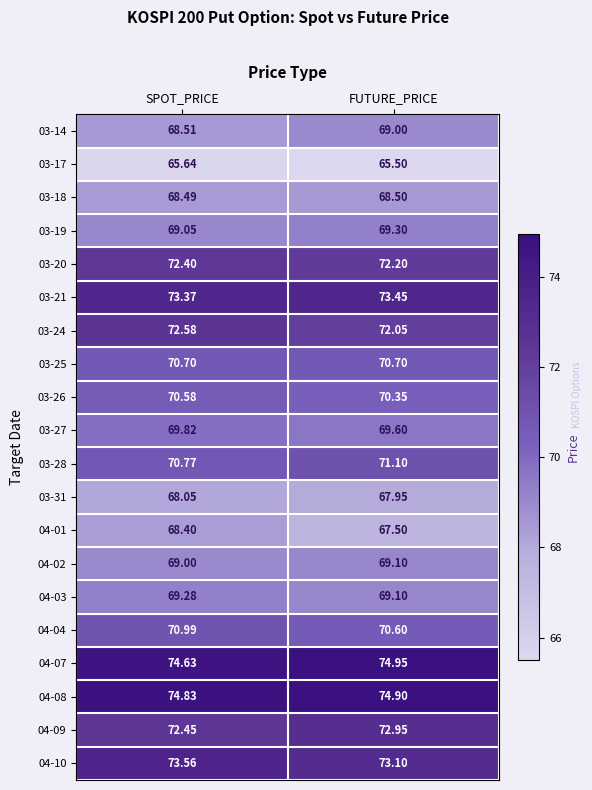

At which label does 03-28 reach its minimum?

SPOT_PRICE